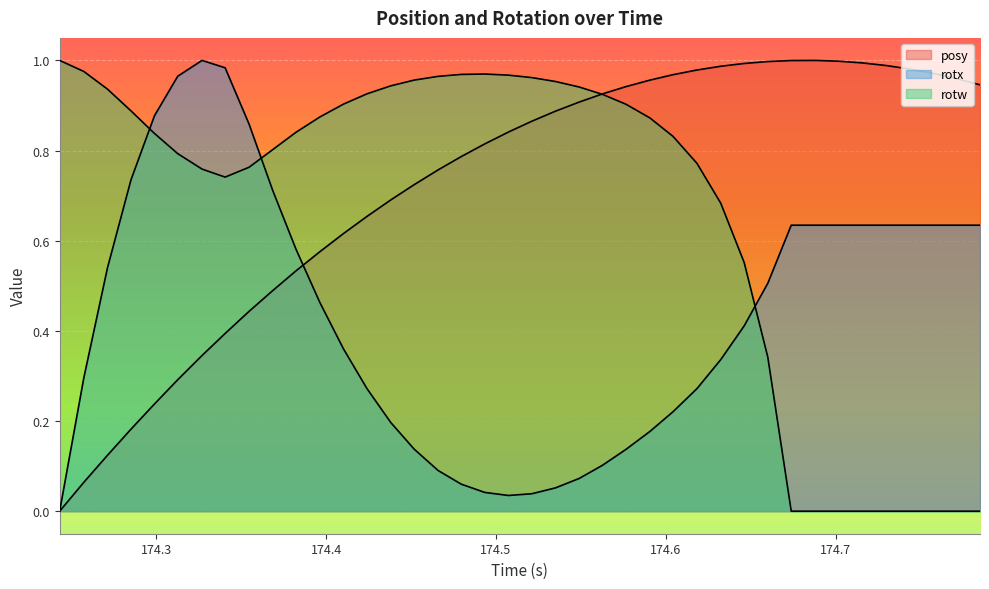

What are all the series names shown in the legend?

posy, rotx, rotw